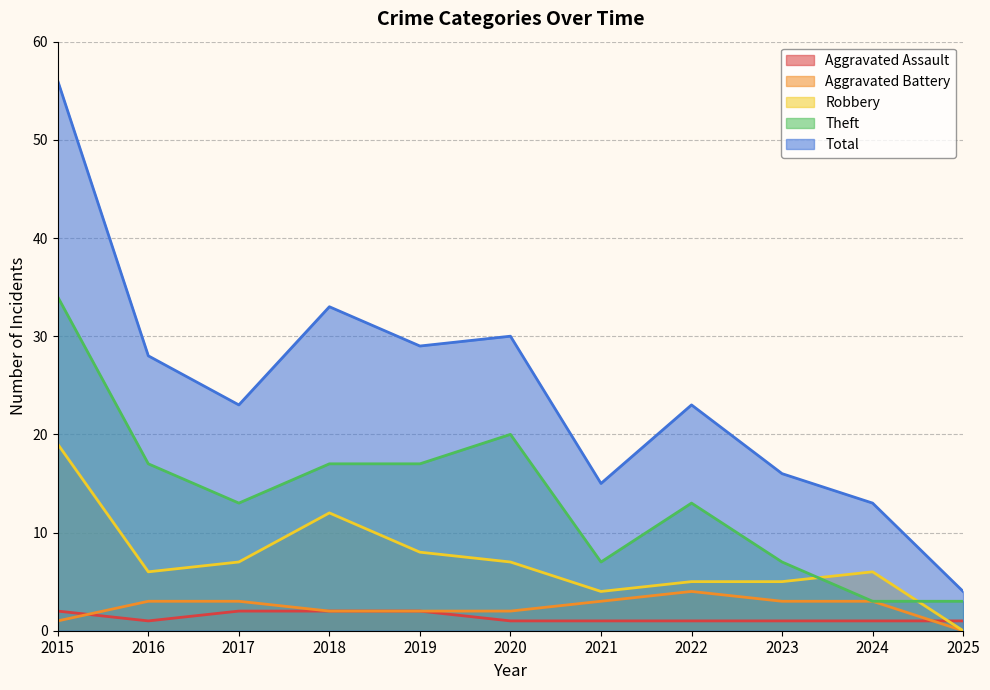

At which label is Aggravated Battery closest to 2?

2018